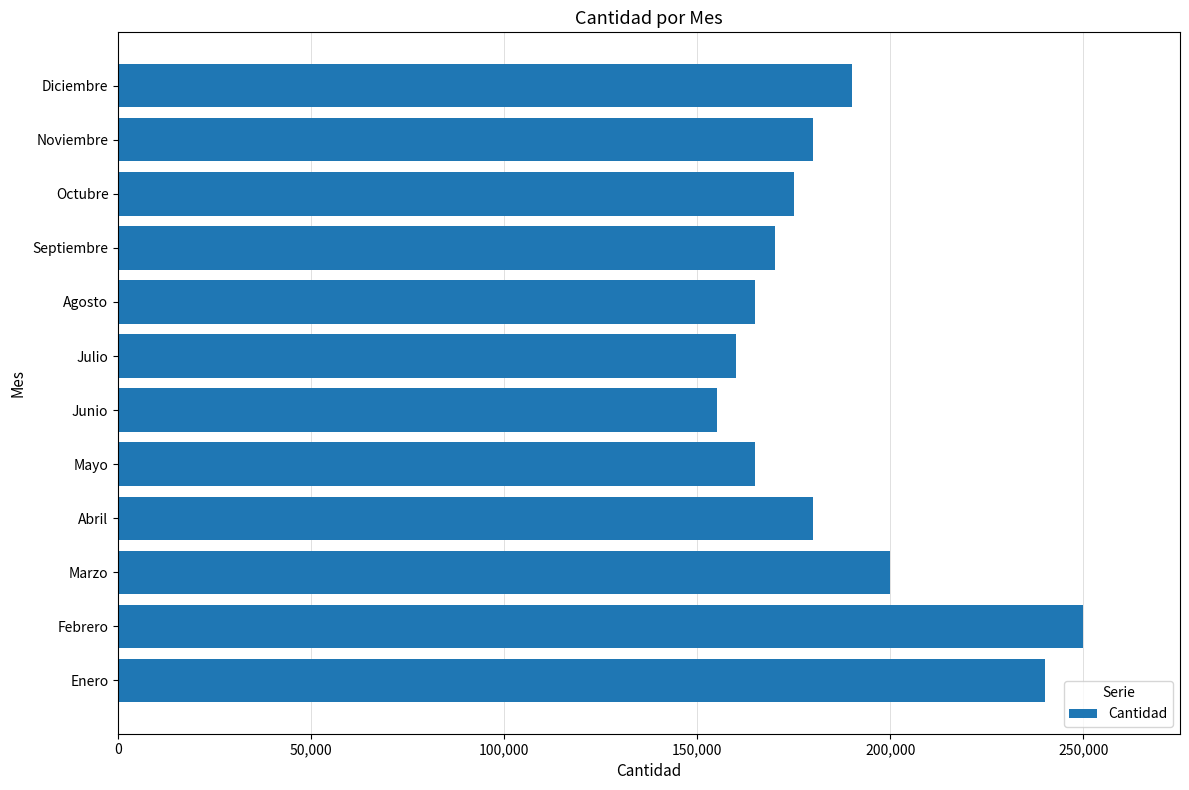

What is the difference between the maximum and second lowest values?

90000